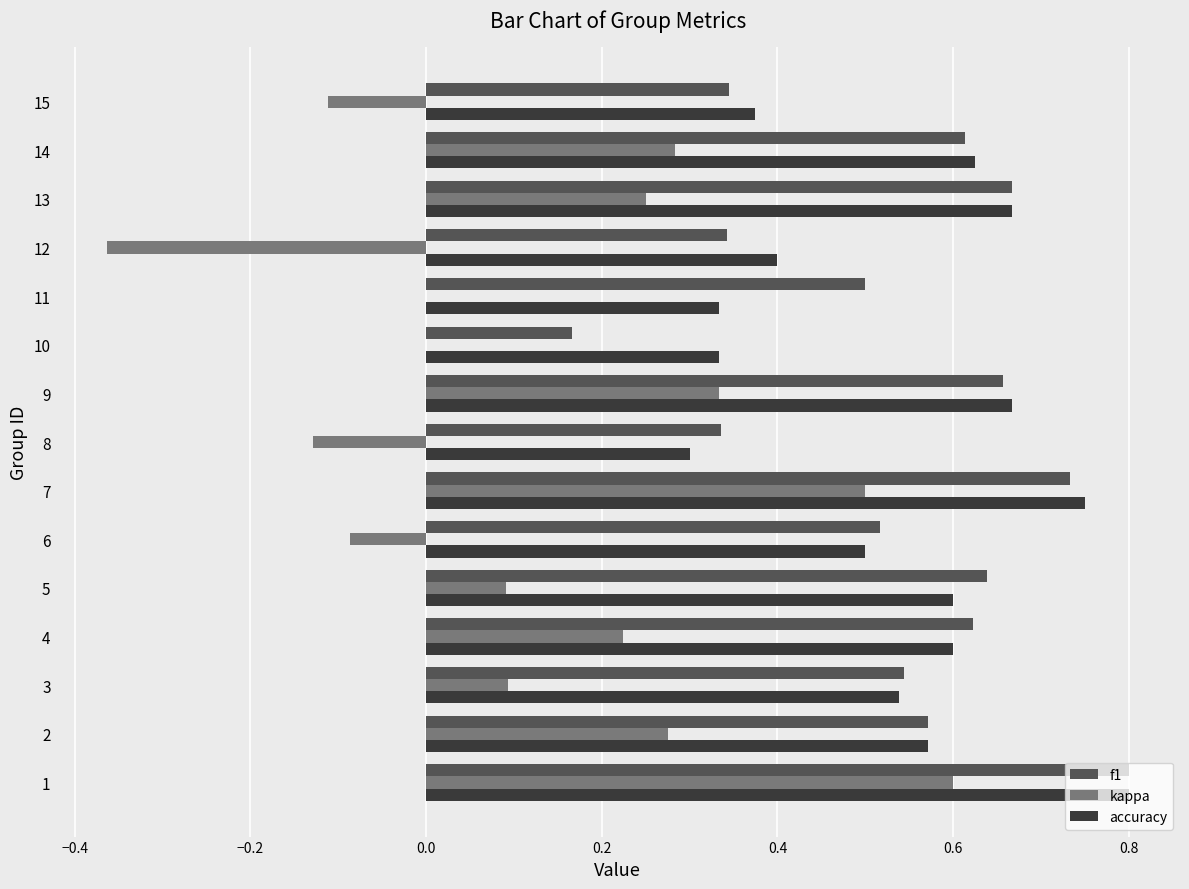

Between 3 and 4, which series saw the biggest shift?

kappa